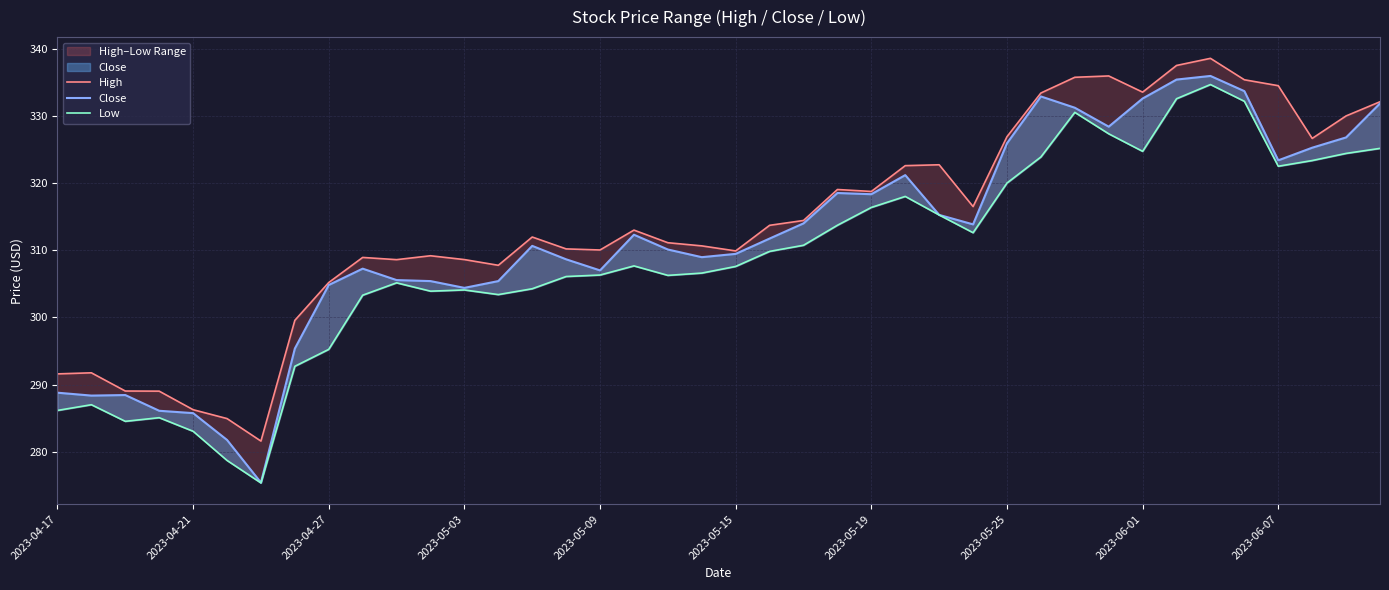

What is the difference between the maximum and minimum values in the Low series?

59.3